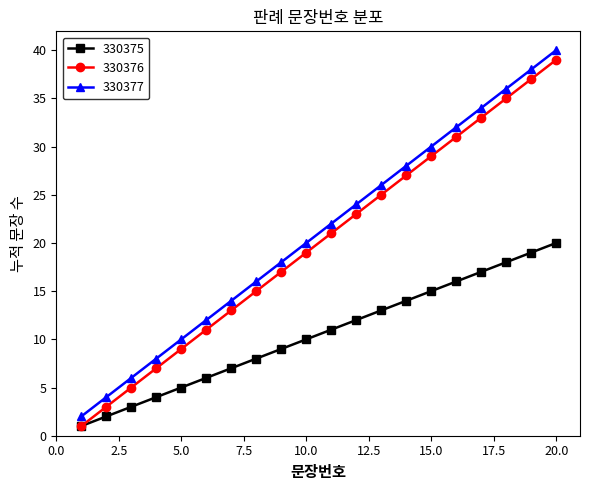

True or false: 330377 and 330376 intersect in this chart.

False